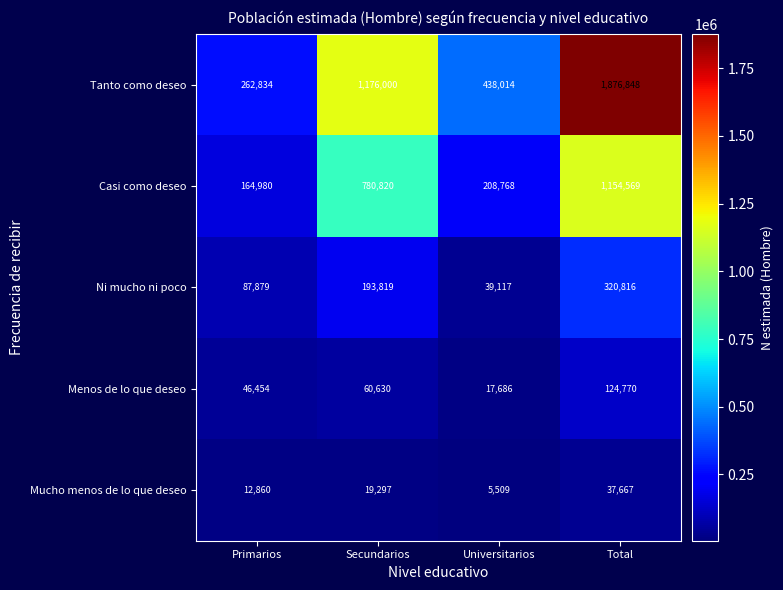

The value of Casi como deseo at Total is 1154569. True or false?

True